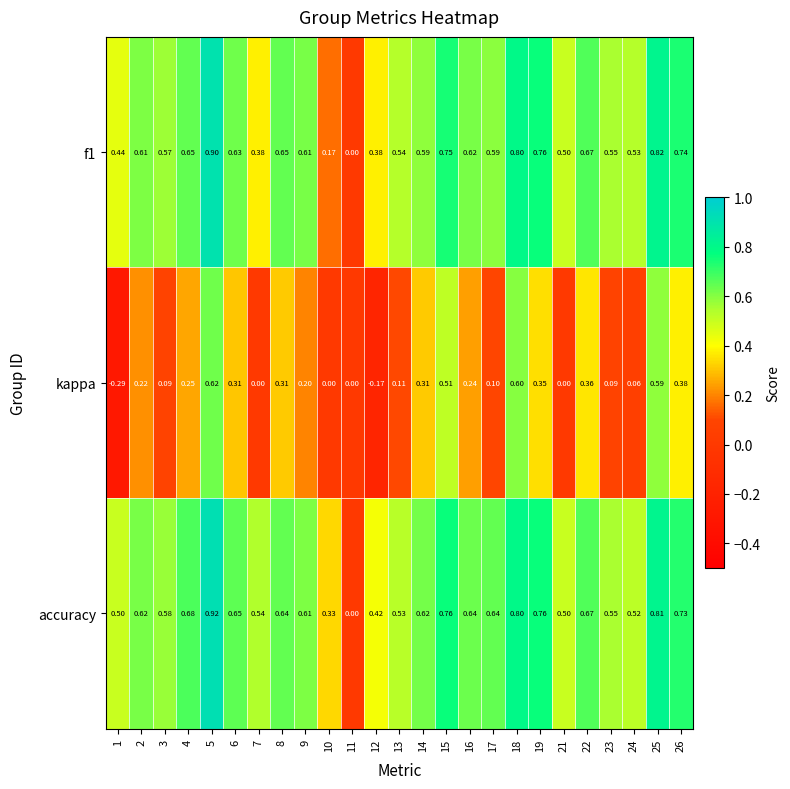

Is the value of kappa at 22 greater than the value of f1 at 22?

No